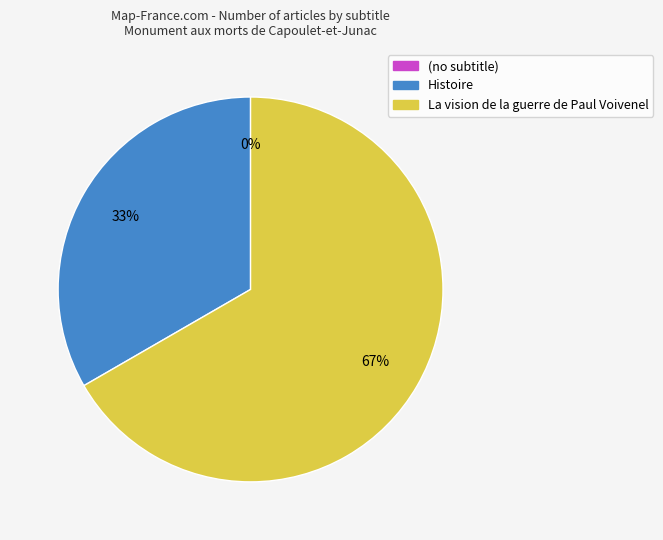

Rank the categories by value from lowest to highest.

, Histoire, La vision de la guerre de Paul Voivenel